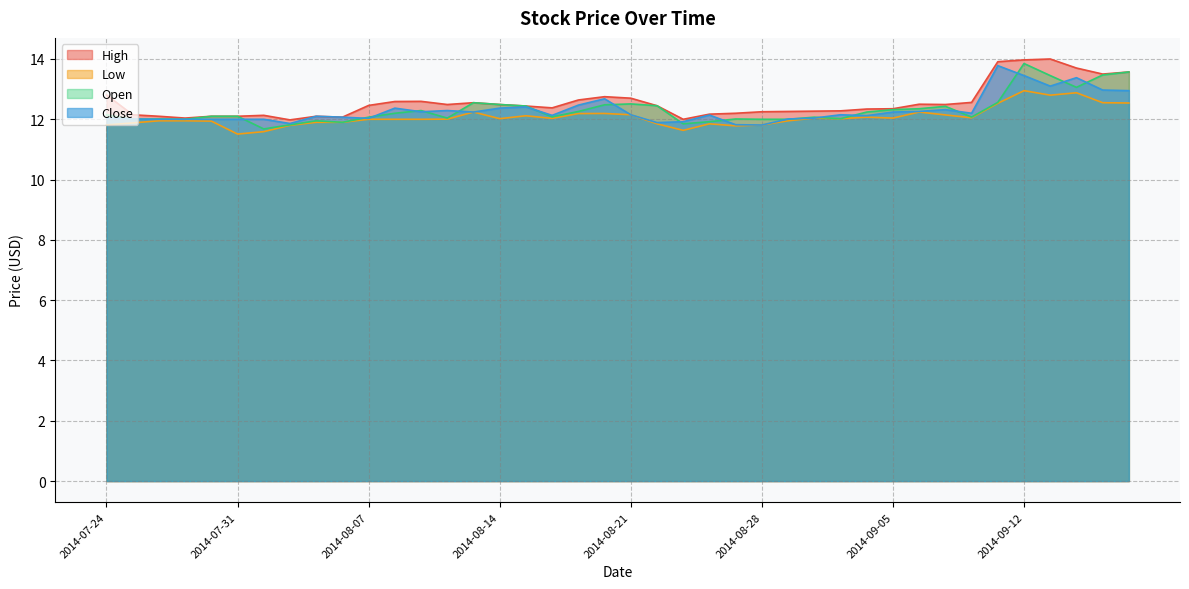

At how many categories does at least one series exceed 12?

38